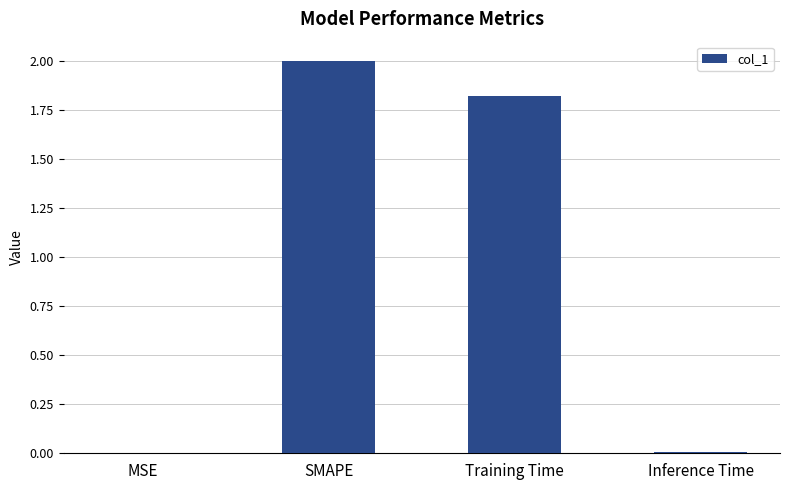

What is the approximate value at Training Time?

1.8